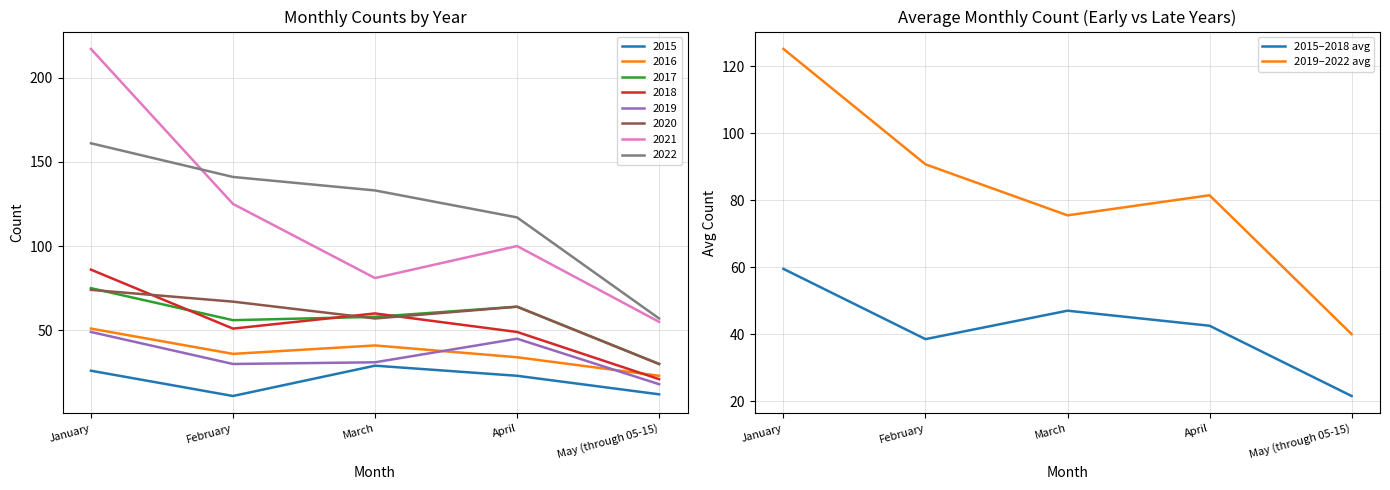

How many interior local peaks does the 2019–2022 avg series have?

1